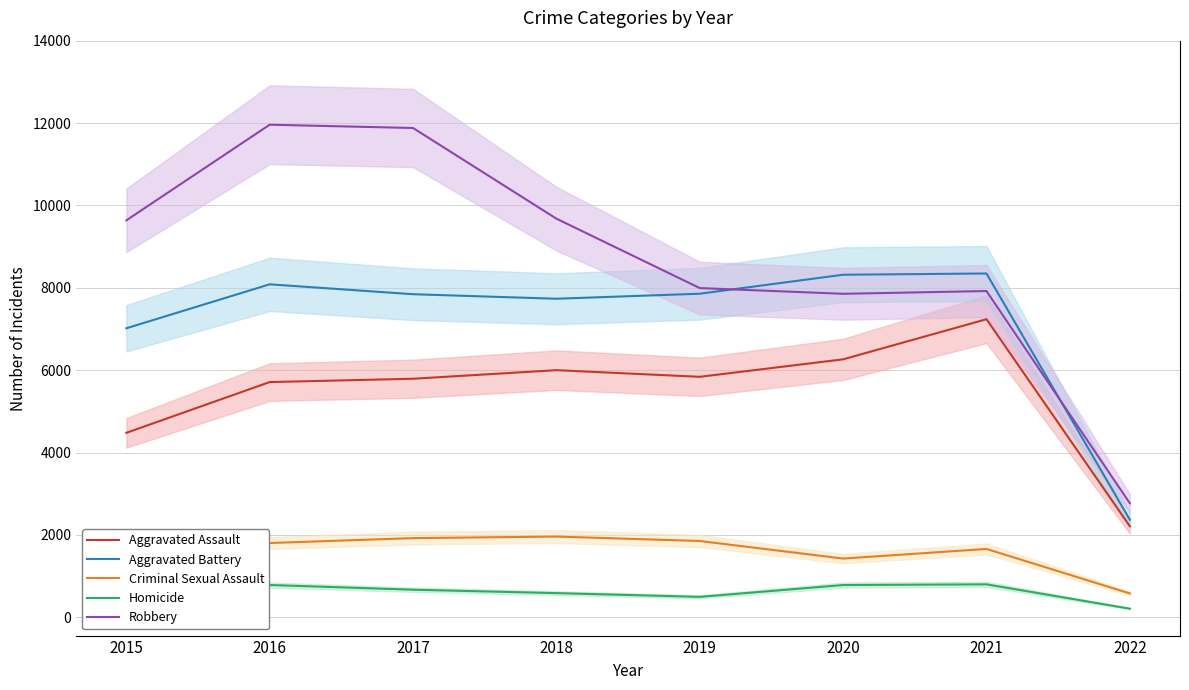

Where is the first local minimum for Criminal Sexual Assault?

2020